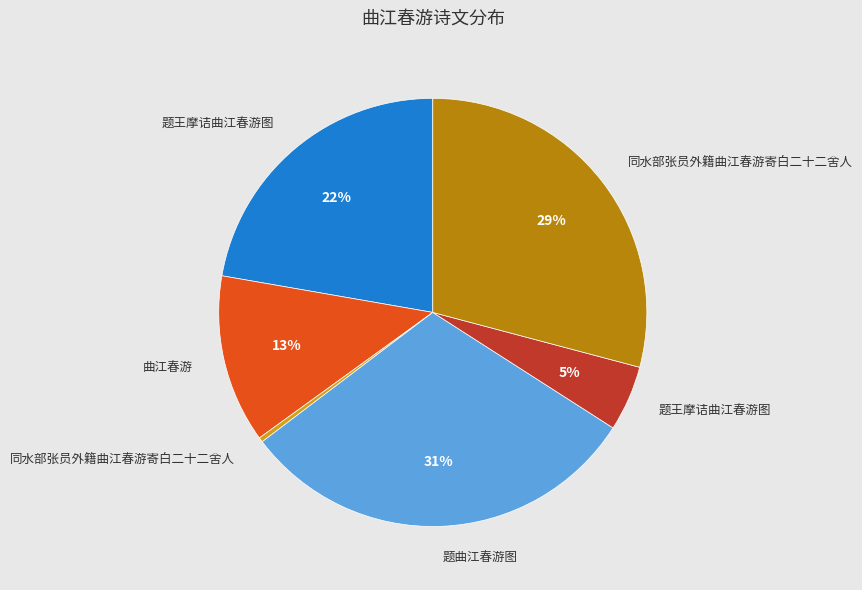

To the nearest percent, what is the average slice percentage?

17%